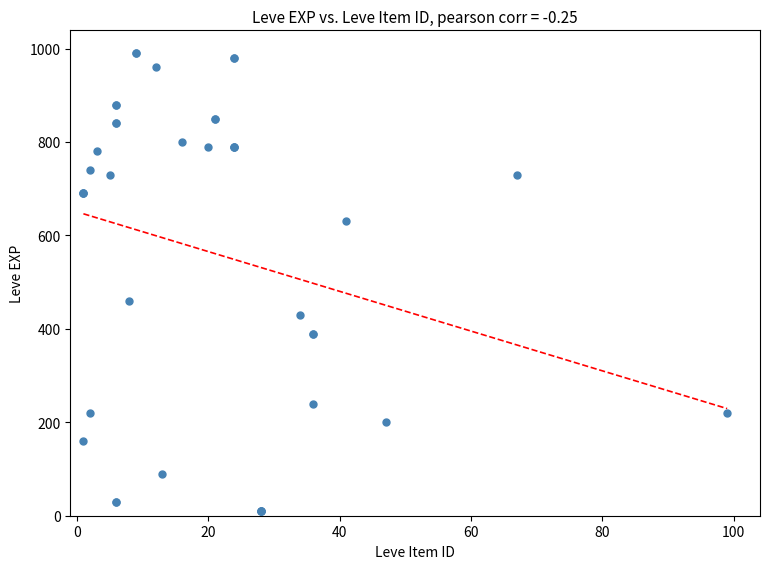

What Y value in the scatter plot is closest to 500?

460